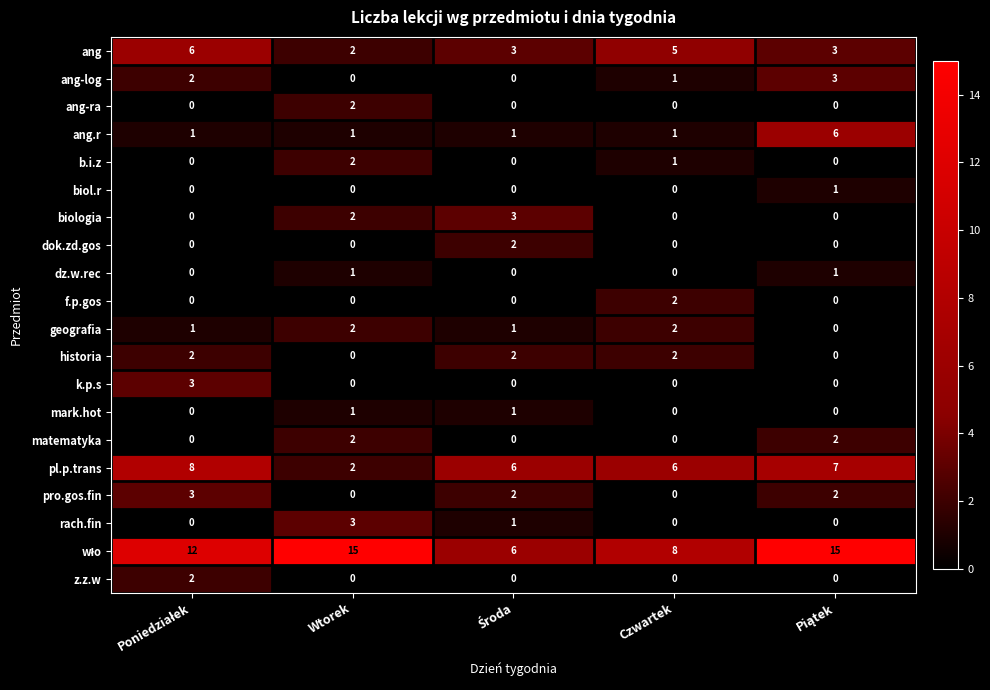

What is the total value across all series at Wtorek?

35